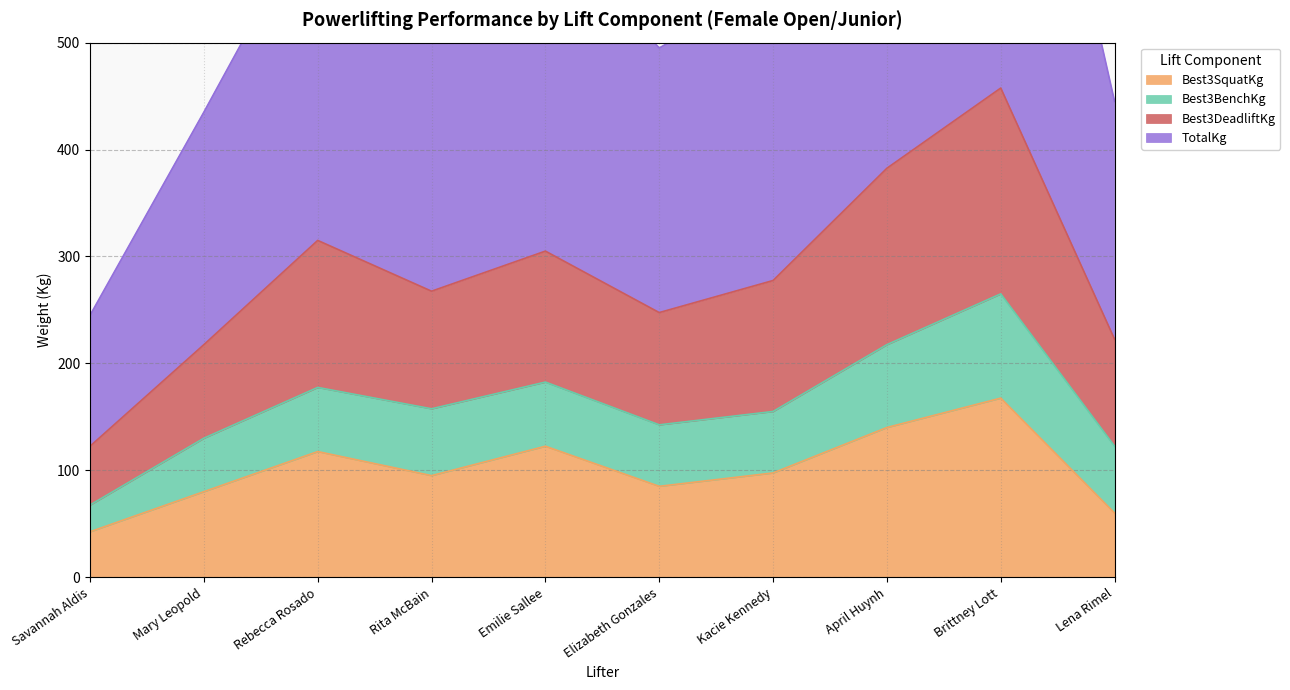

Which series has the largest range (max minus min)?

TotalKg